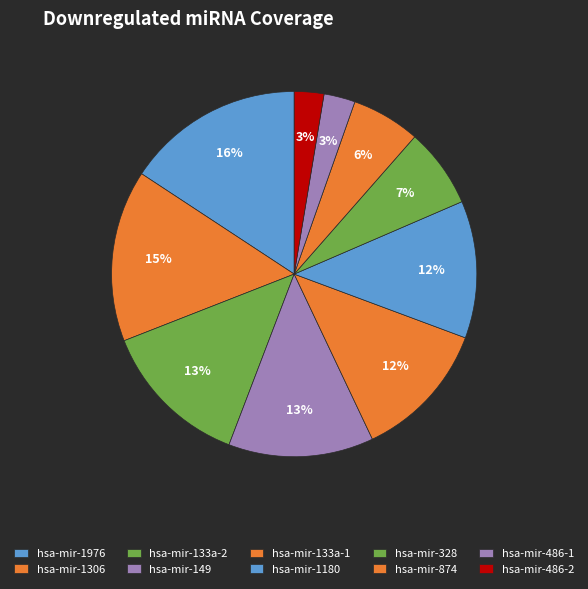

How many slices are in this pie chart?

10